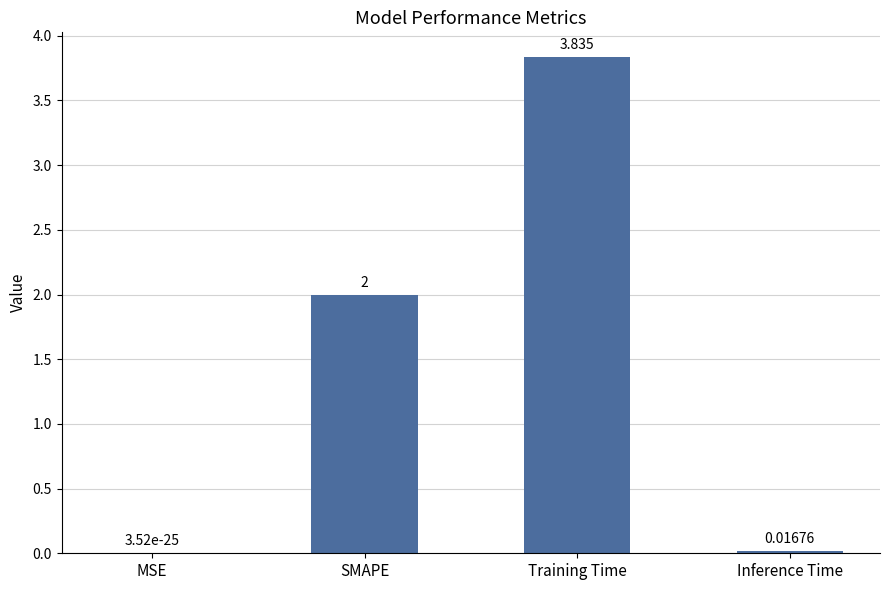

Where is the data nearest to the value 1?

Inference Time